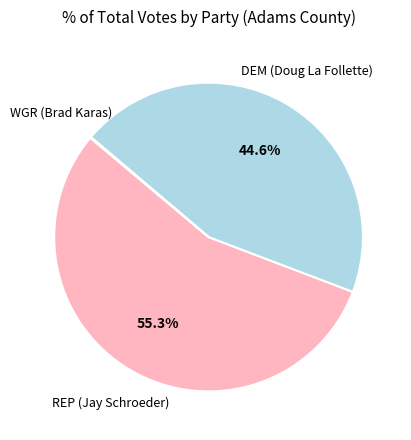

Is there any slice that represents more than half of the pie?

Yes